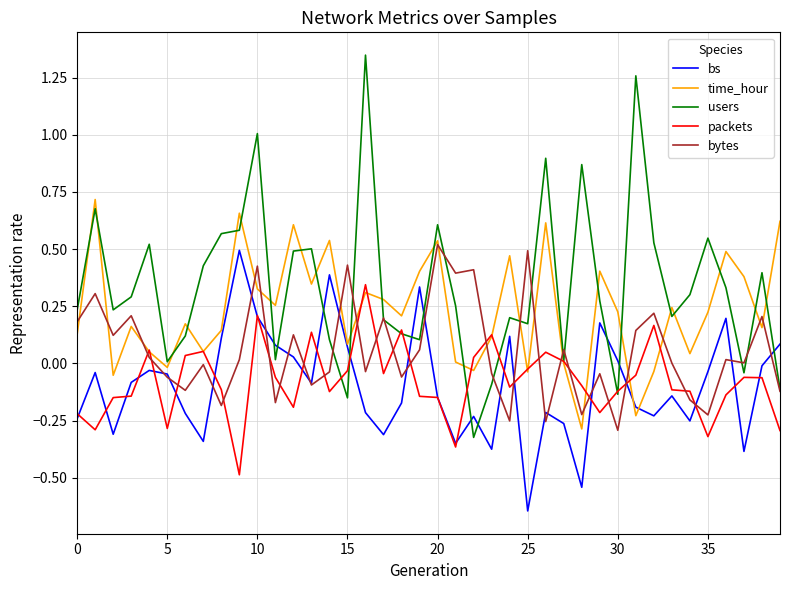

Which series has the largest total across all categories?

users